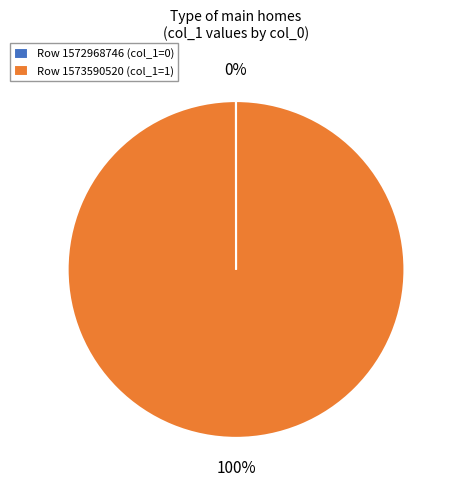

To the nearest percent, what is the difference between the largest and smallest slice percentages?

100%